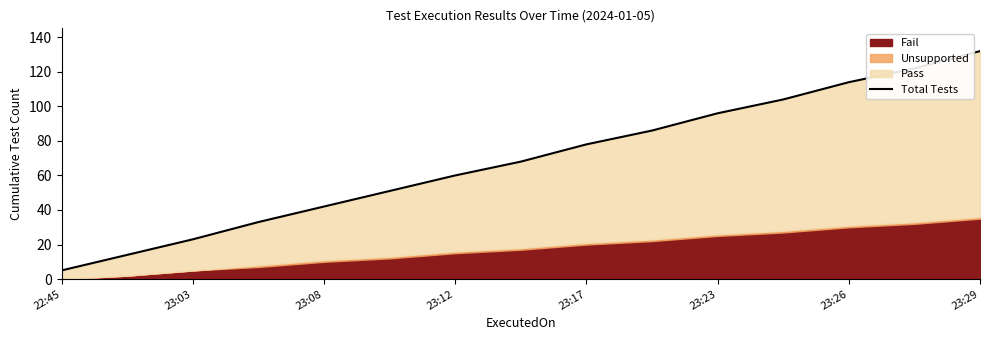

What is the smallest value displayed?

5